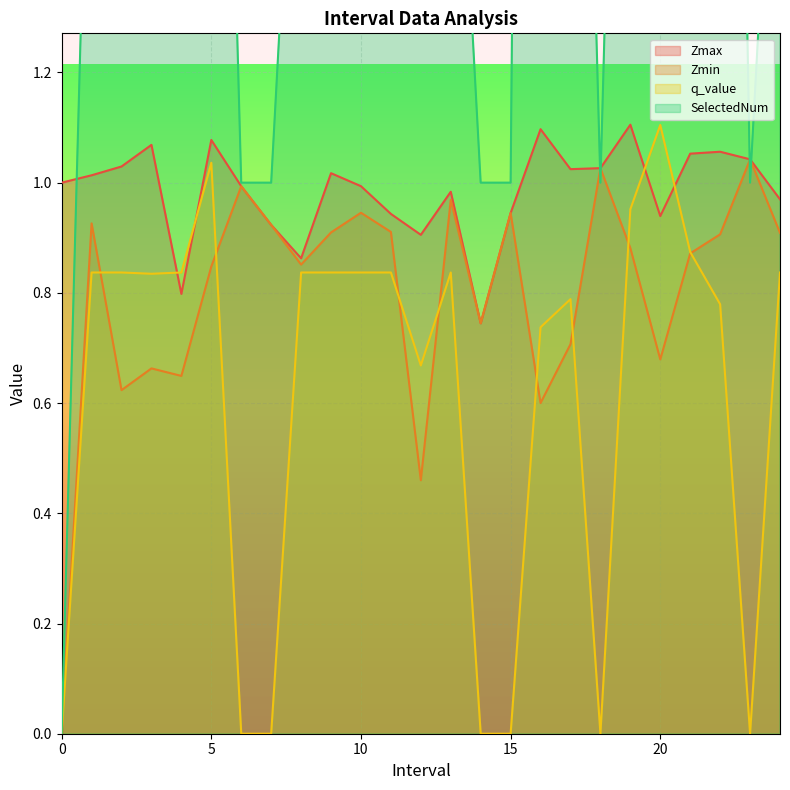

Which series changed the most between 3.0 and 12.0?

SelectedNum